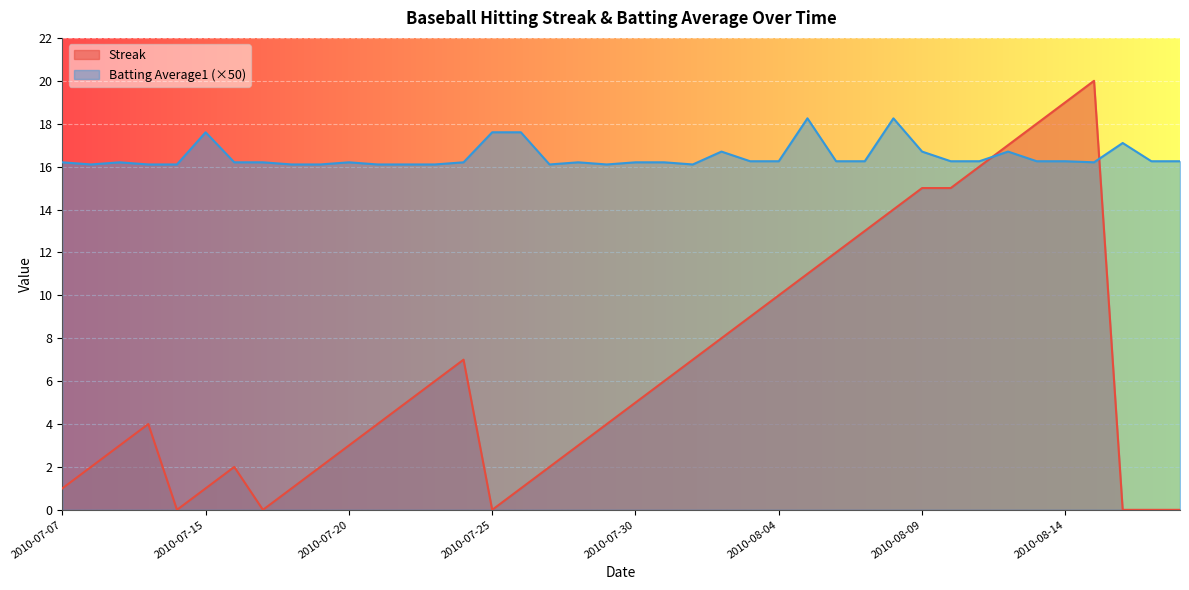

The value of Batting Average1 at 2010-07-23 is 16.1. True or false?

True